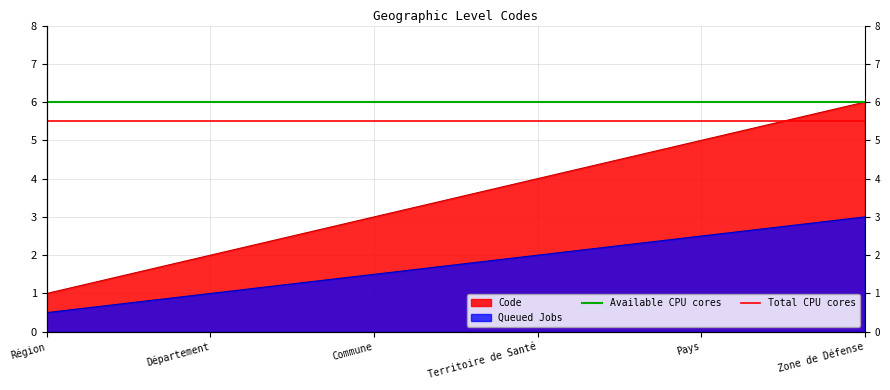

Where is Total CPU cores nearest to the value 5?

Région